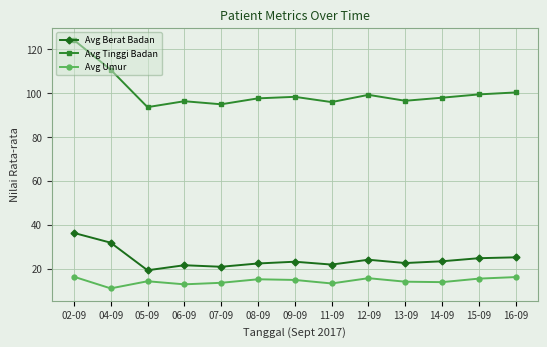

Does the chart display data point markers on the line(s)?

Yes